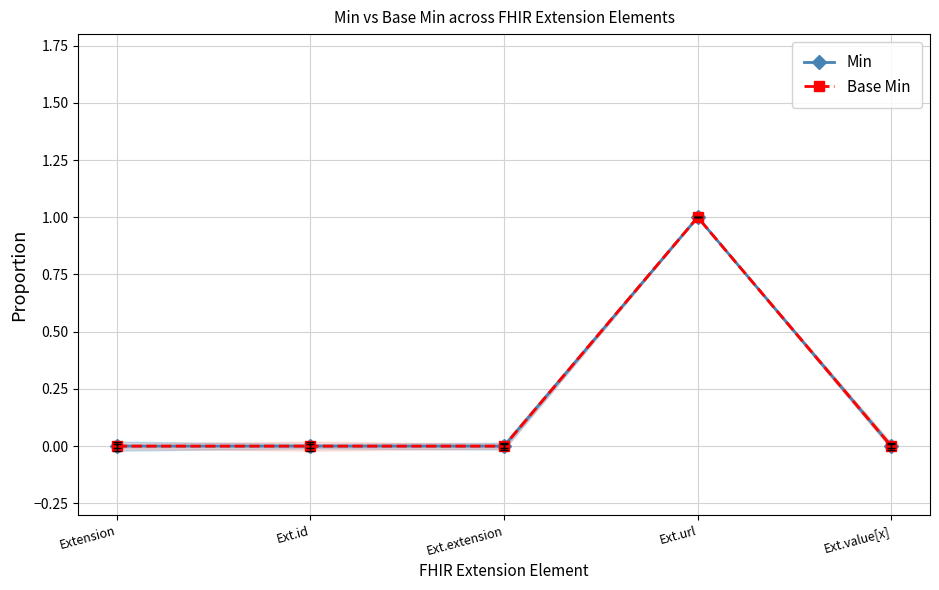

Reading right to left, transcribe all the data shown in this chart.

Min: 0	1	0	0	0
Base Min: 0	1	0	0	0